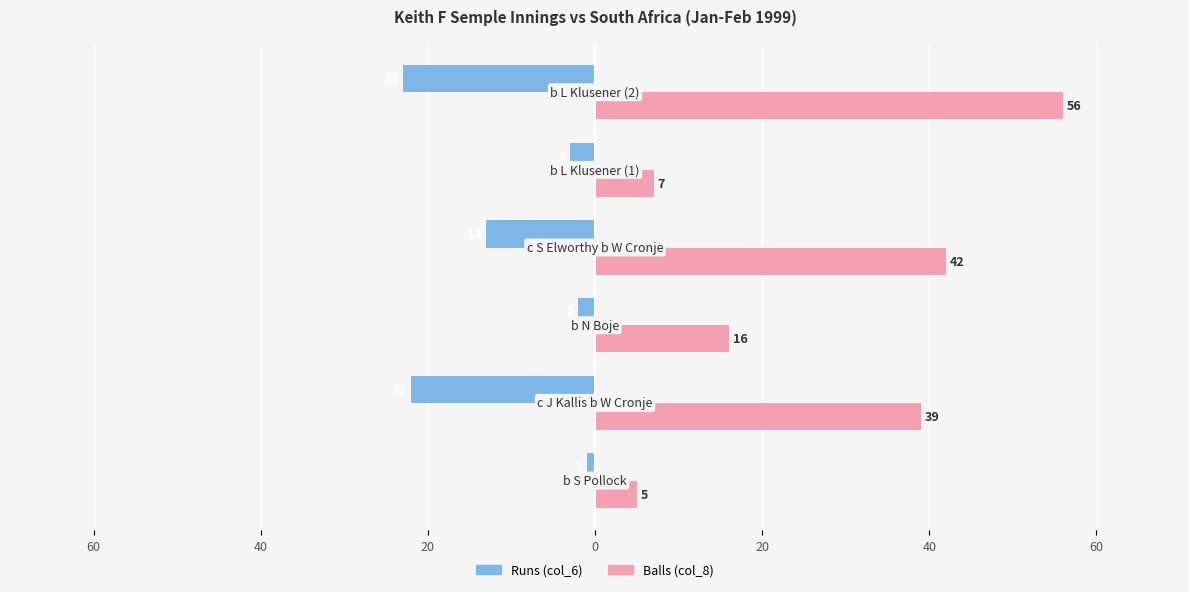

What are all the series names shown in the legend?

Runs (col_6), Balls (col_8)